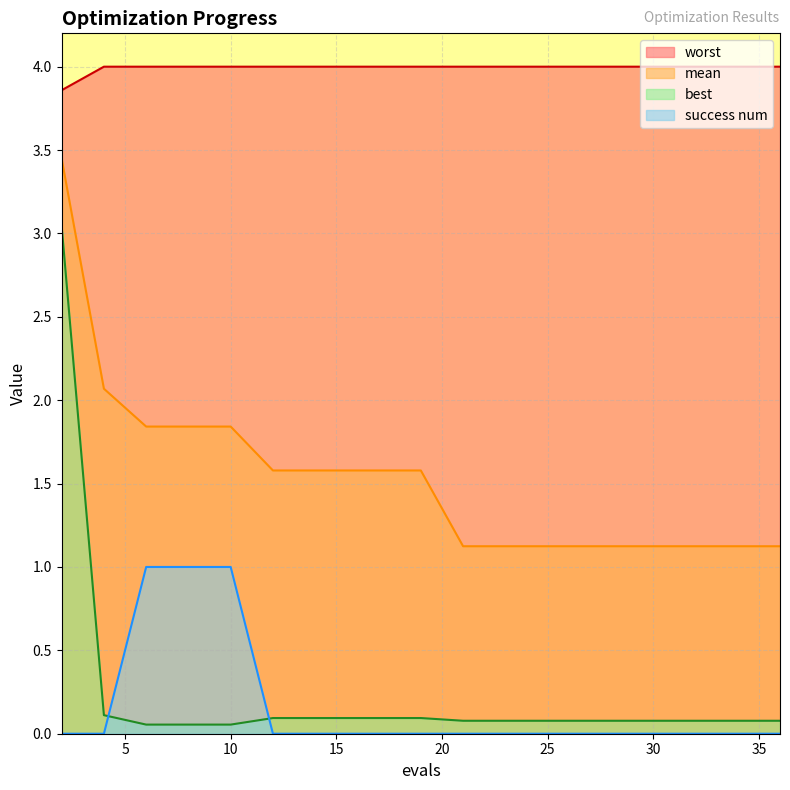

At which label does success num reach its minimum?

2